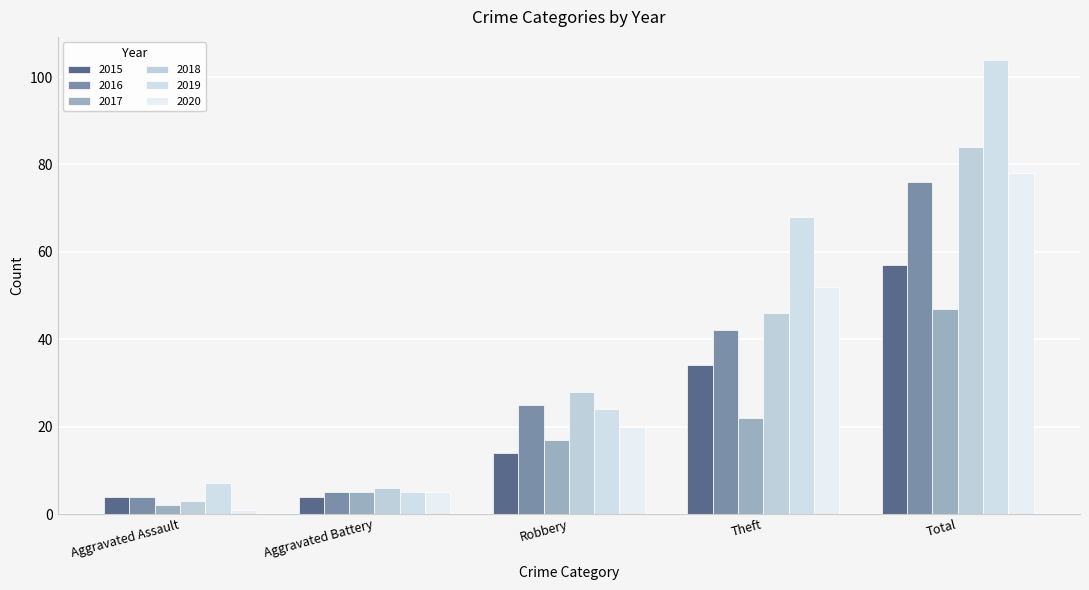

How many data points does each series have?

5